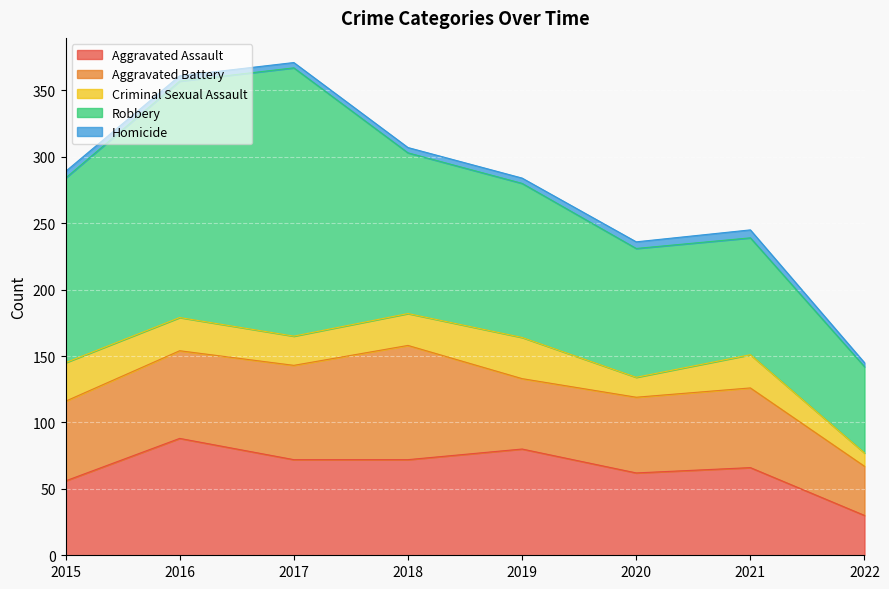

What is the total value across all series at 2022?

145